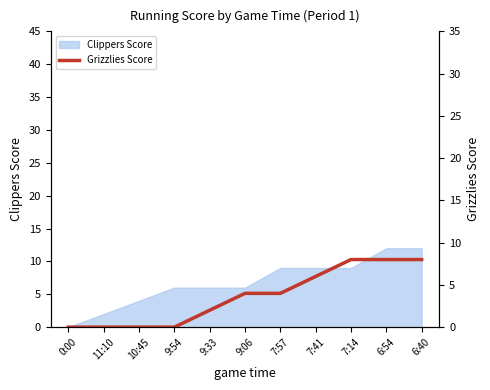

True or false: there are more than 2 points higher than both neighbors.

False